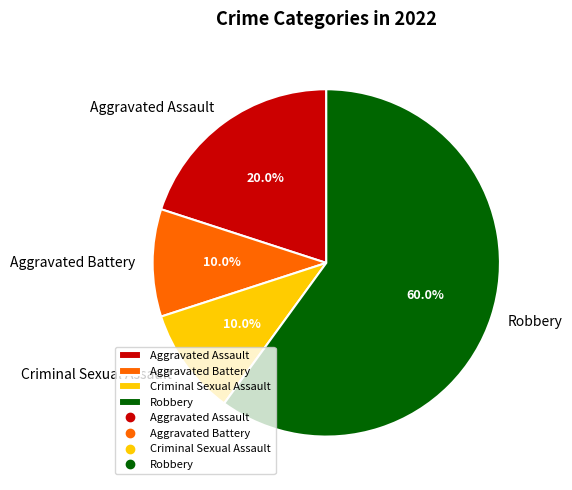

Approximately how many times larger is the value at Robbery compared to Criminal Sexual Assault?

6.0